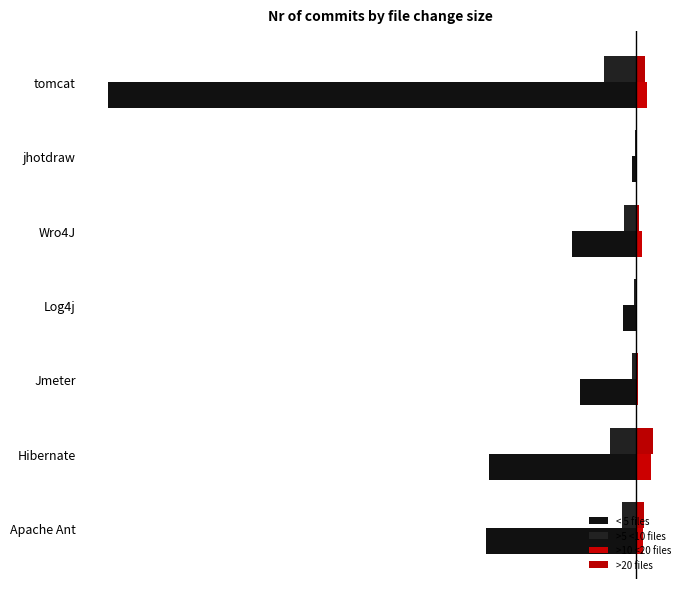

What is the difference between the maximum and minimum values in the < 5 files series?

13488